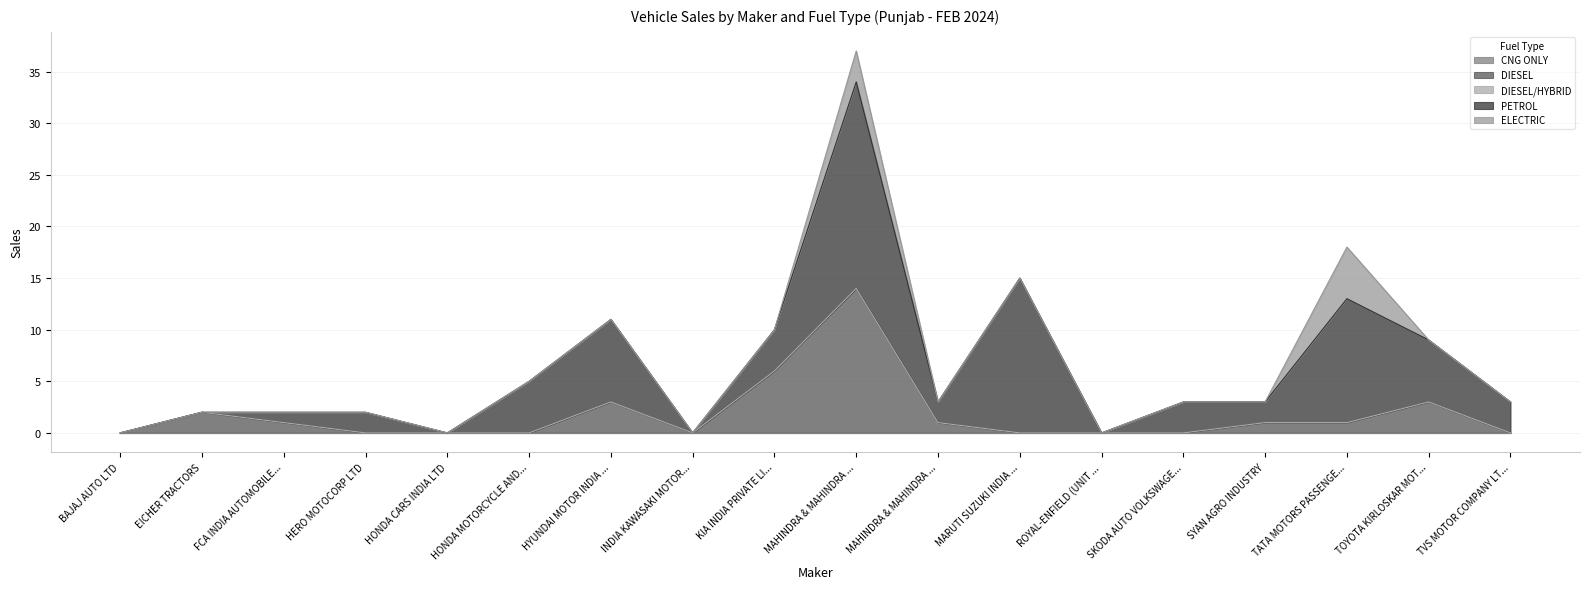

Between MARUTI SUZUKI INDIA LTD and SKODA AUTO VOLKSWAGEN INDIA PVT LTD, which series saw the biggest shift?

PETROL